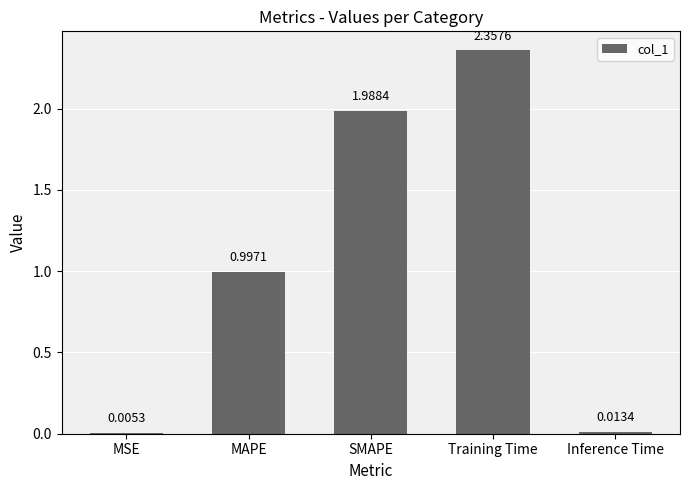

What is the sum of all values?

5.4